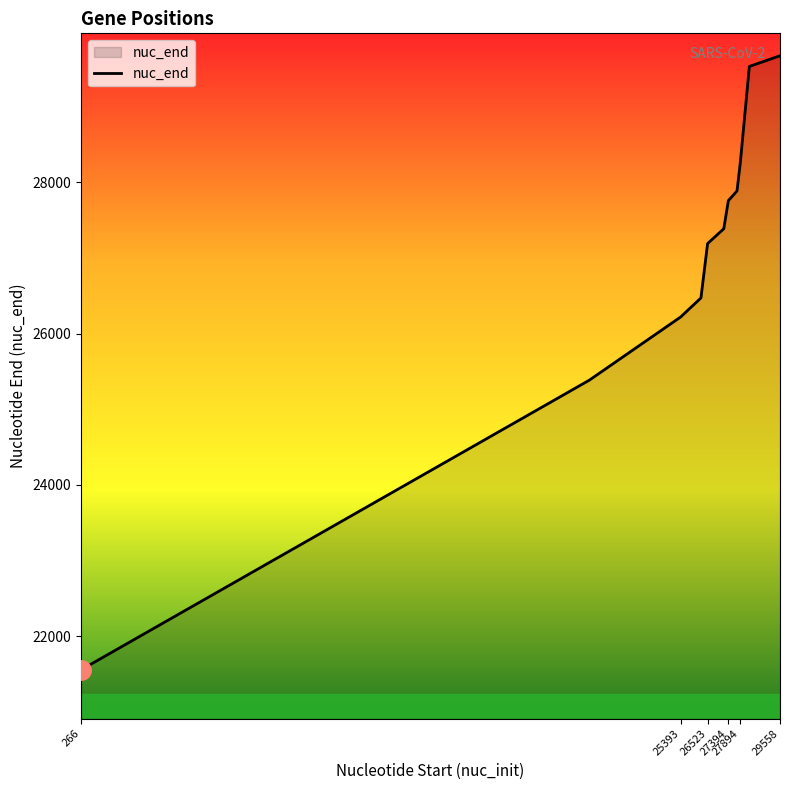

What is the difference between the maximum and minimum values?

8119